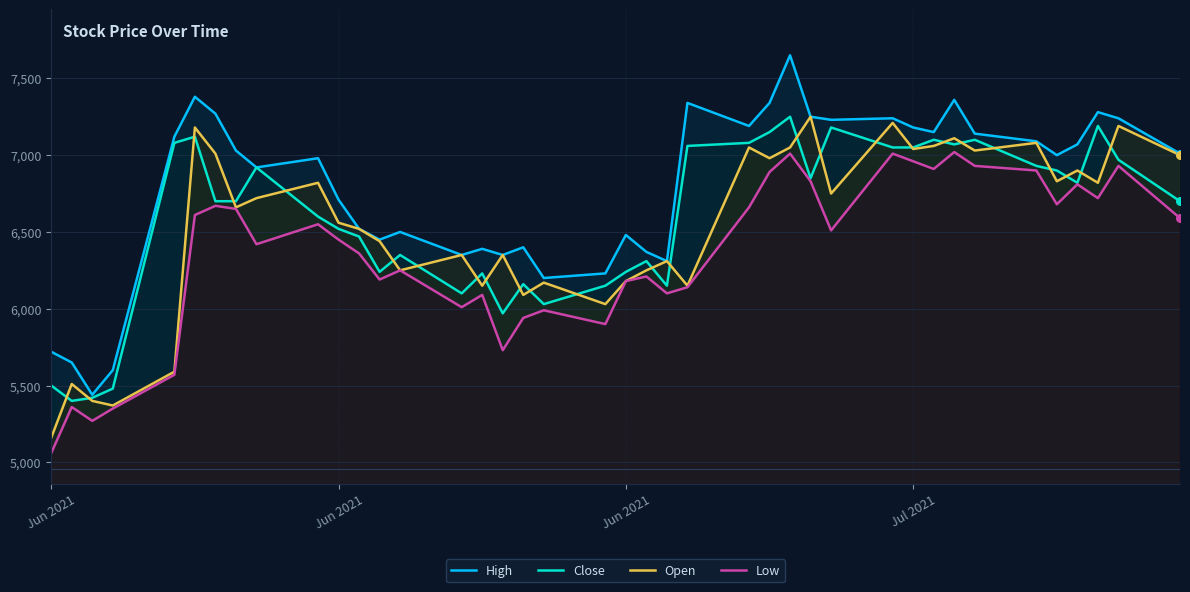

What is the total value across all series at Jun 2021?

21440